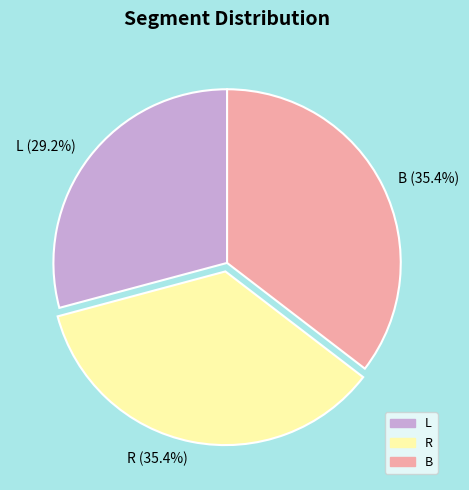

Does B account for over 50% of the chart?

No